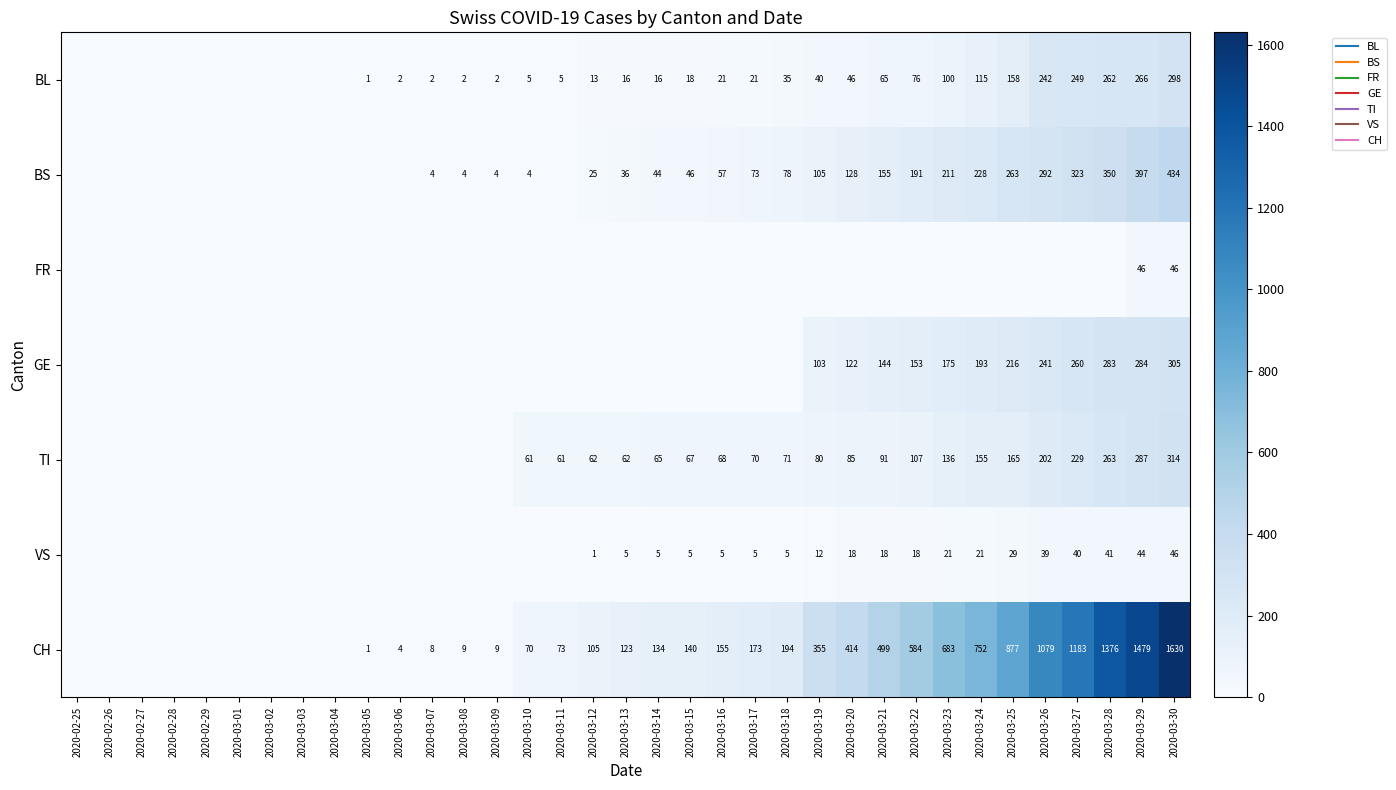

Where is FR nearest to the value 23?

2020-02-25